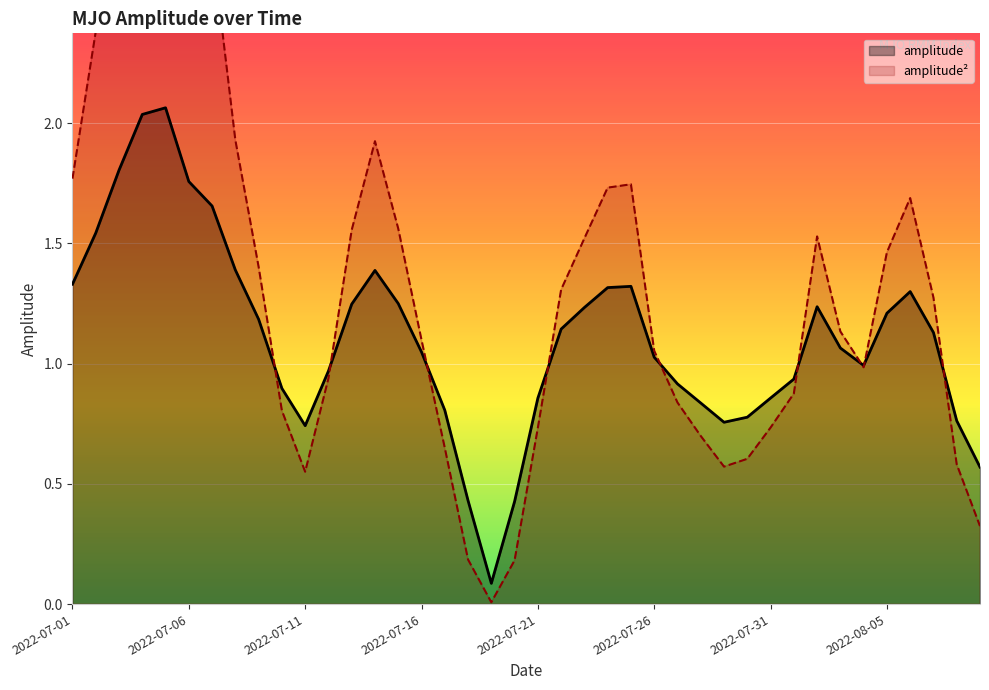

What is the difference between the maximum and minimum values in the amplitude**2 series?

4.3